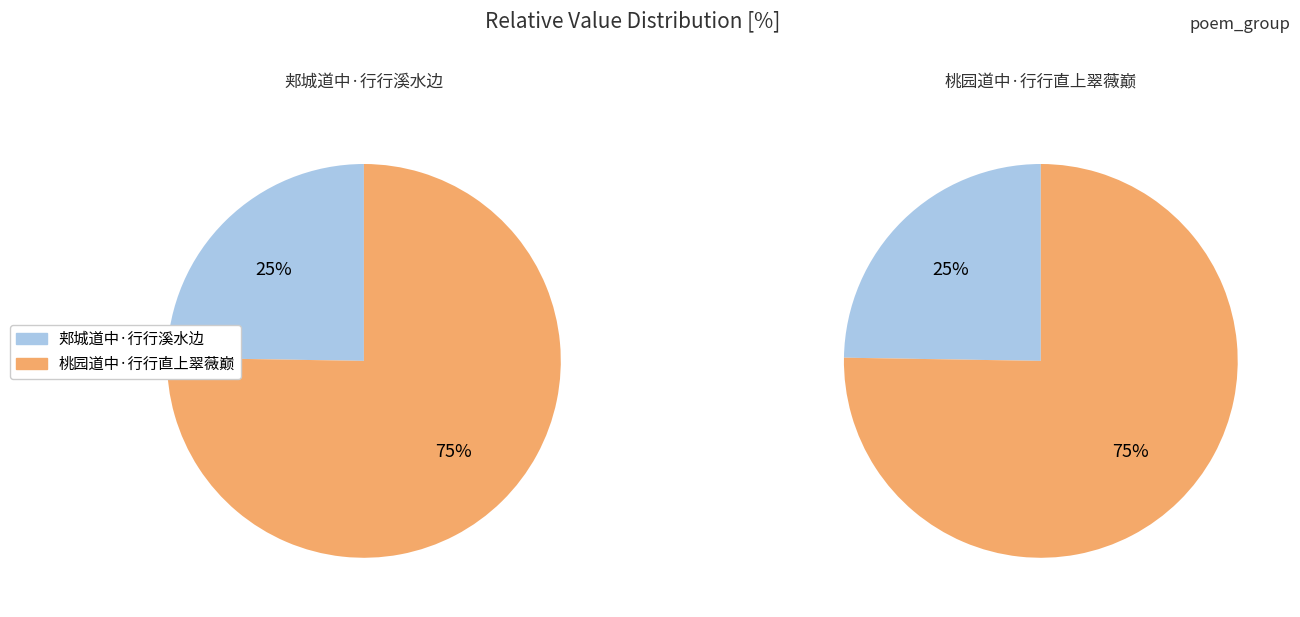

How many segments does this pie chart have?

2